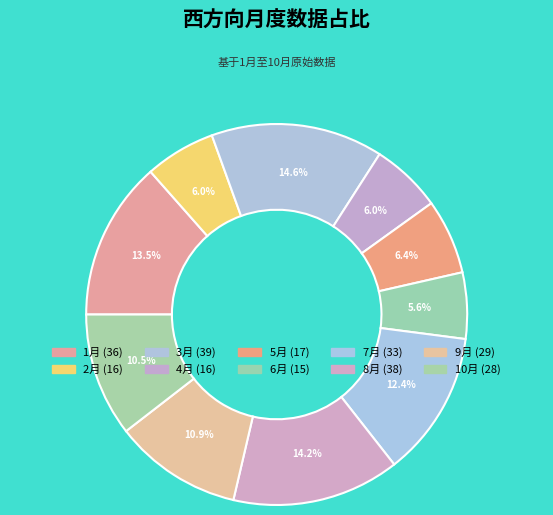

Does any single category account for the majority?

No